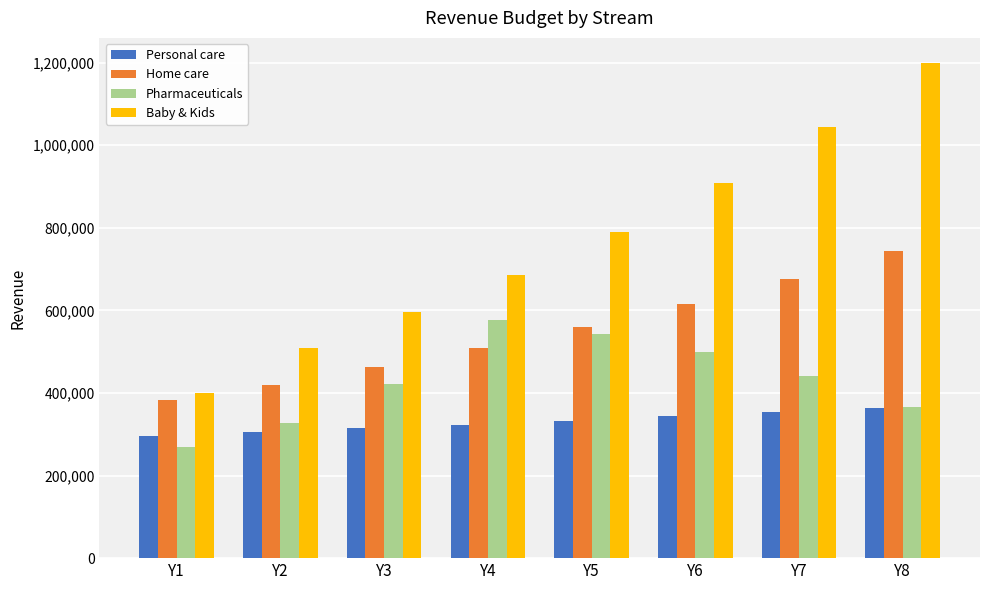

Which series has the largest total across all categories?

Baby & Kids